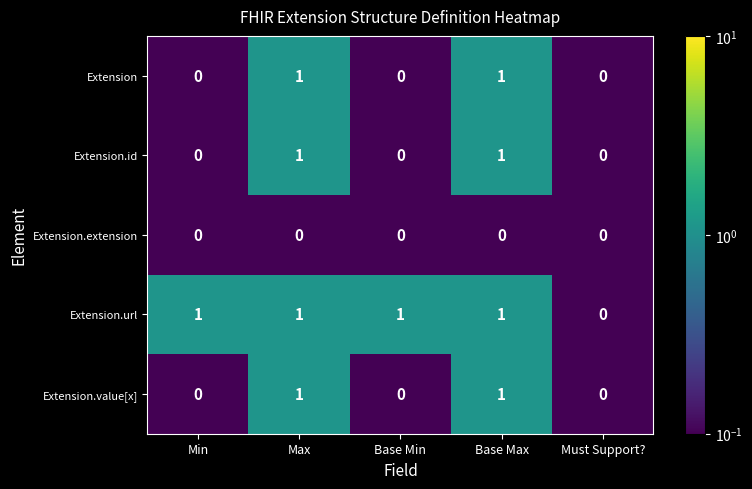

Which series changed the most between Base Min and Must Support??

Extension.url